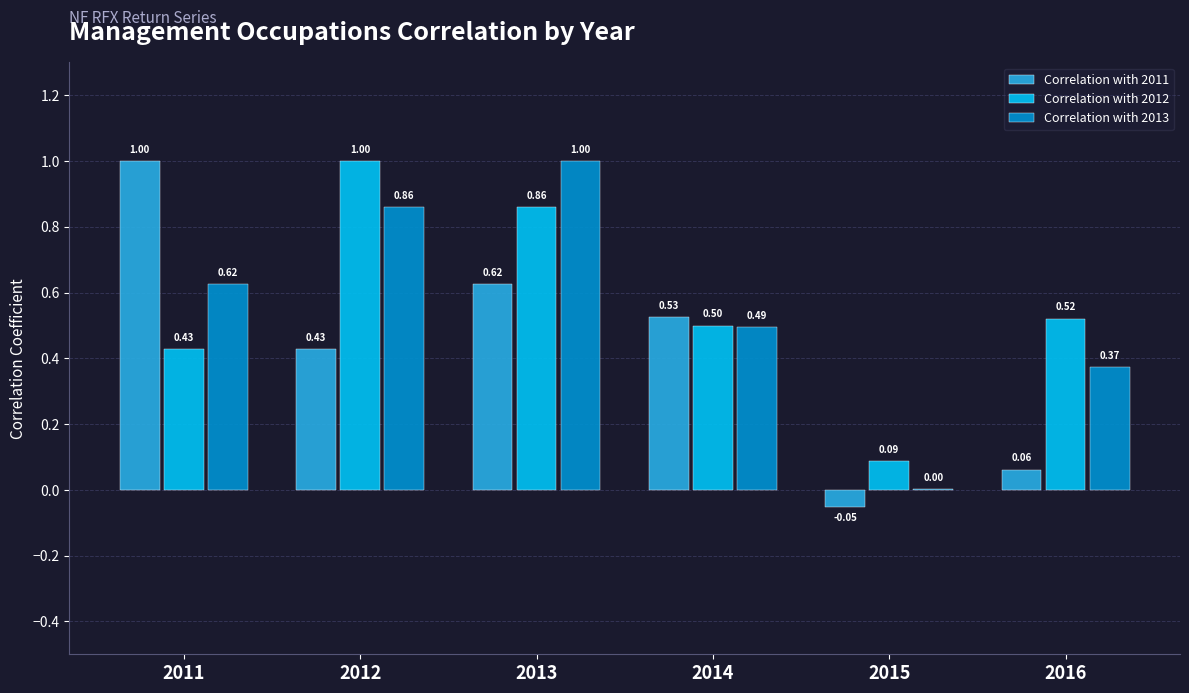

What is the sum of the Correlation with 2012 values at 2015 and 2012?

1.1